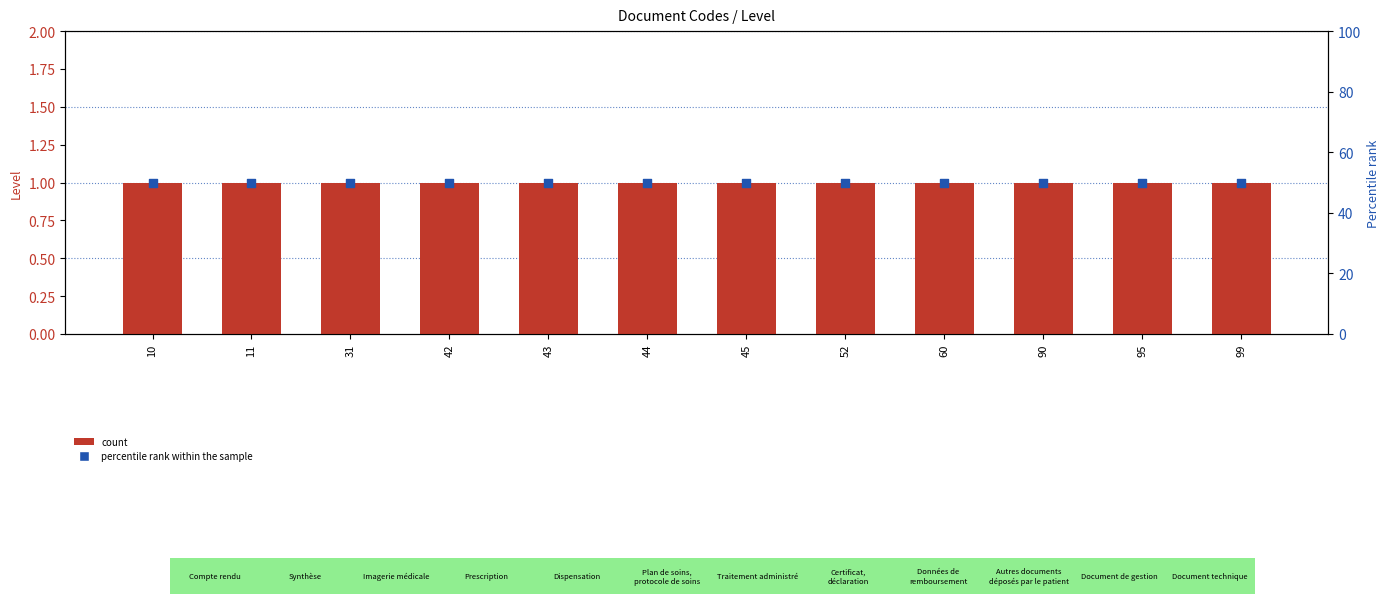

Which series has the widest spread of Y values?

count